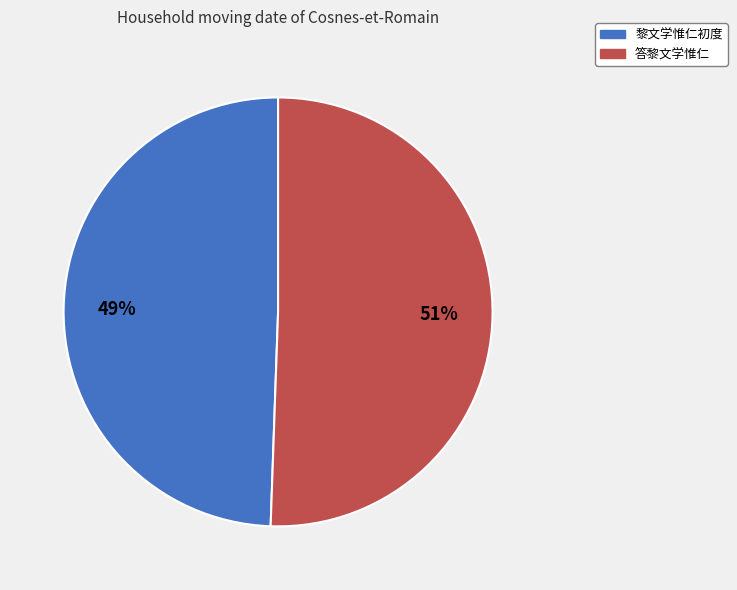

Which slice is the smallest?

黎文学惟仁初度